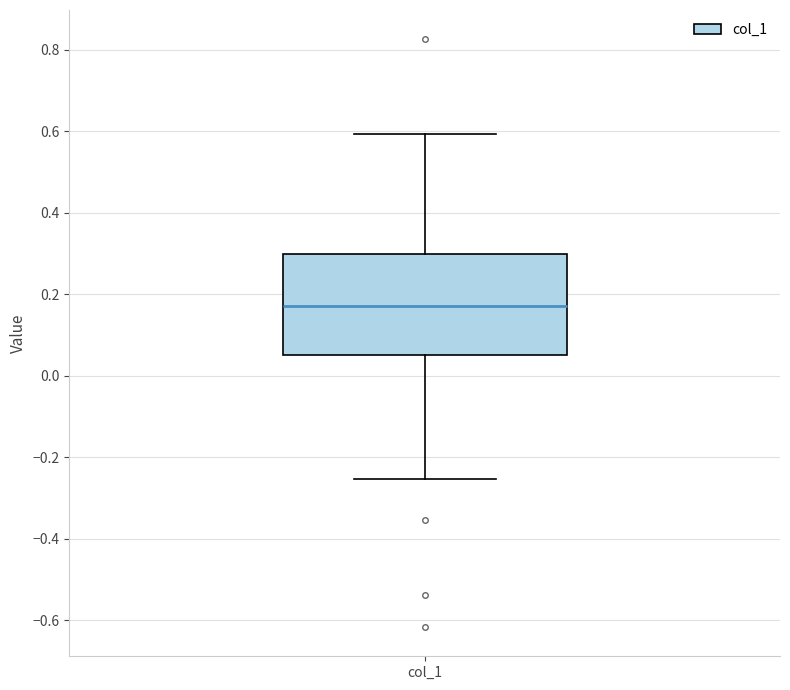

Where is the lower edge of the box for col_1 on the y-axis? The values are not printed on the chart, so give them approximately, as read against the axis.

0.06